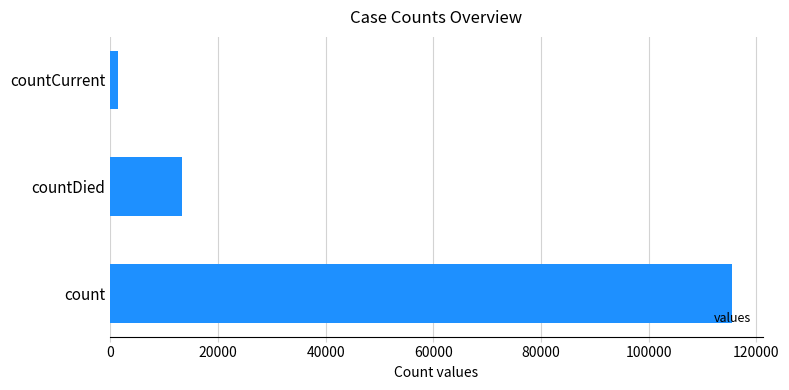

Rank the categories by value from highest to lowest.

count, countDied, countCurrent